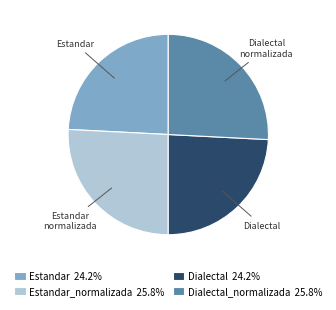

Is there any slice that represents more than half of the pie?

No